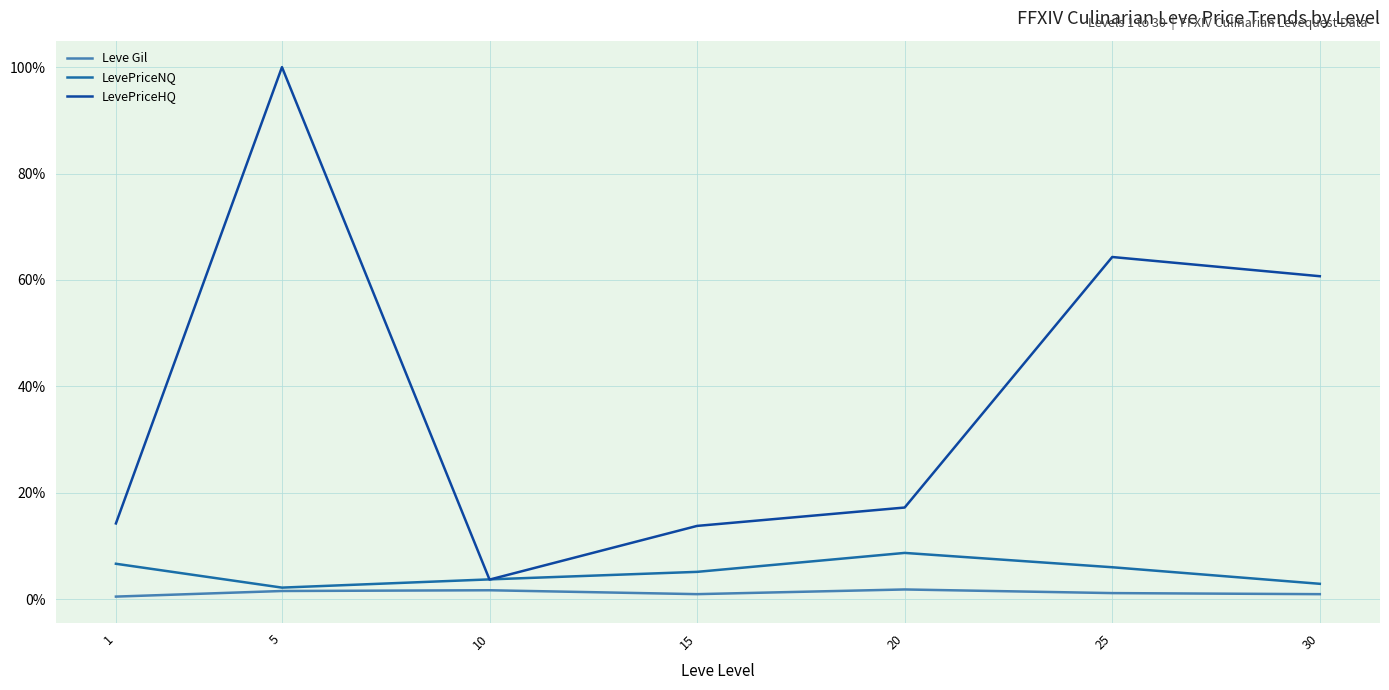

At which category is the sum across all series the highest?

5